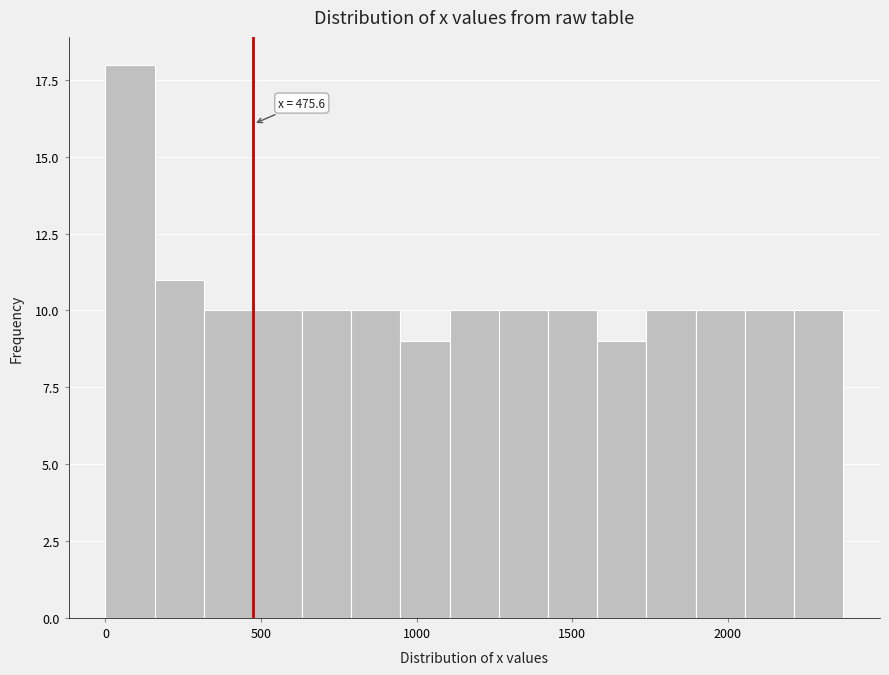

Read against the x-axis, roughly where is the centre of the tallest bar?

100